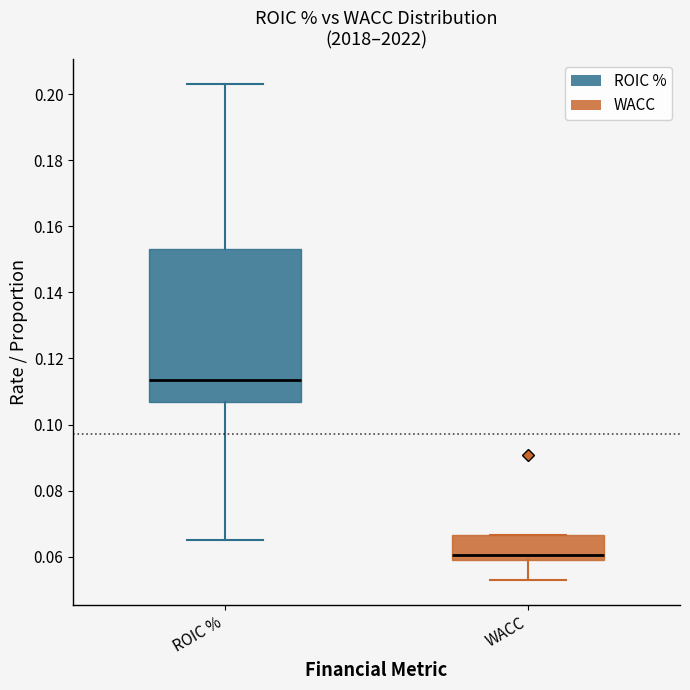

Comparing the boxes themselves (not the whiskers), which one is the tallest?

ROIC %